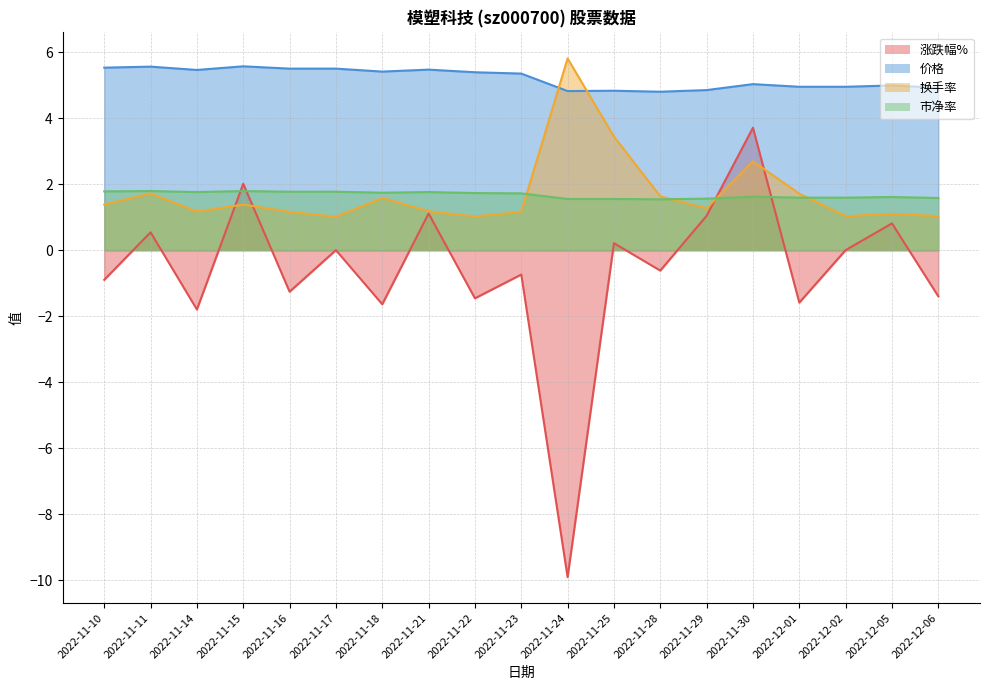

How many distinct data groups are displayed?

4